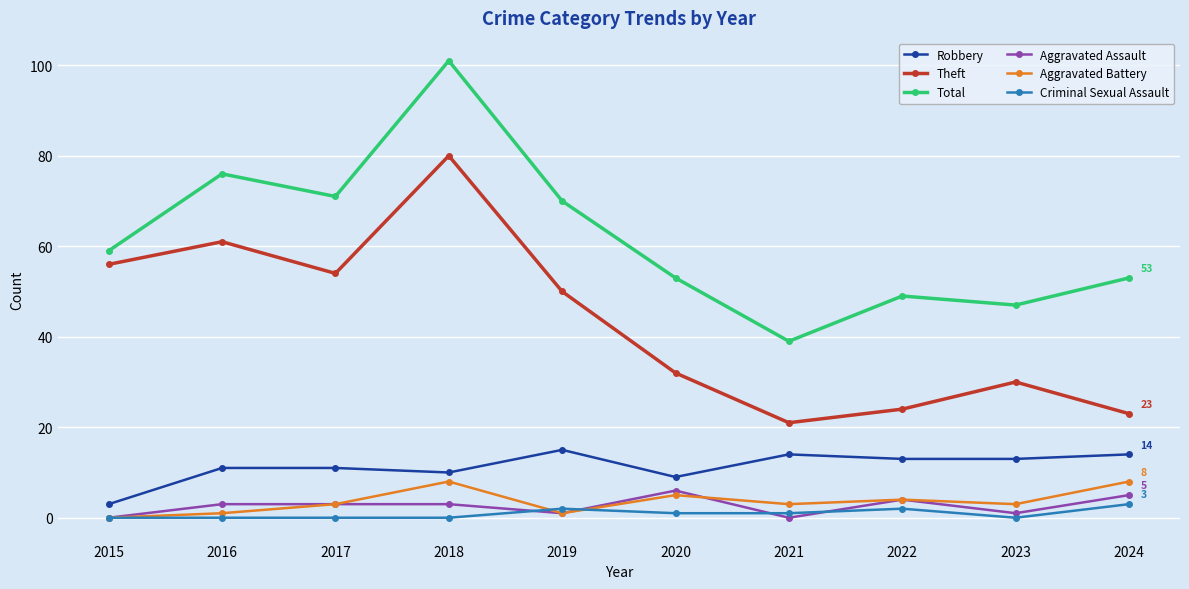

True or false: Total and Theft intersect in this chart.

False